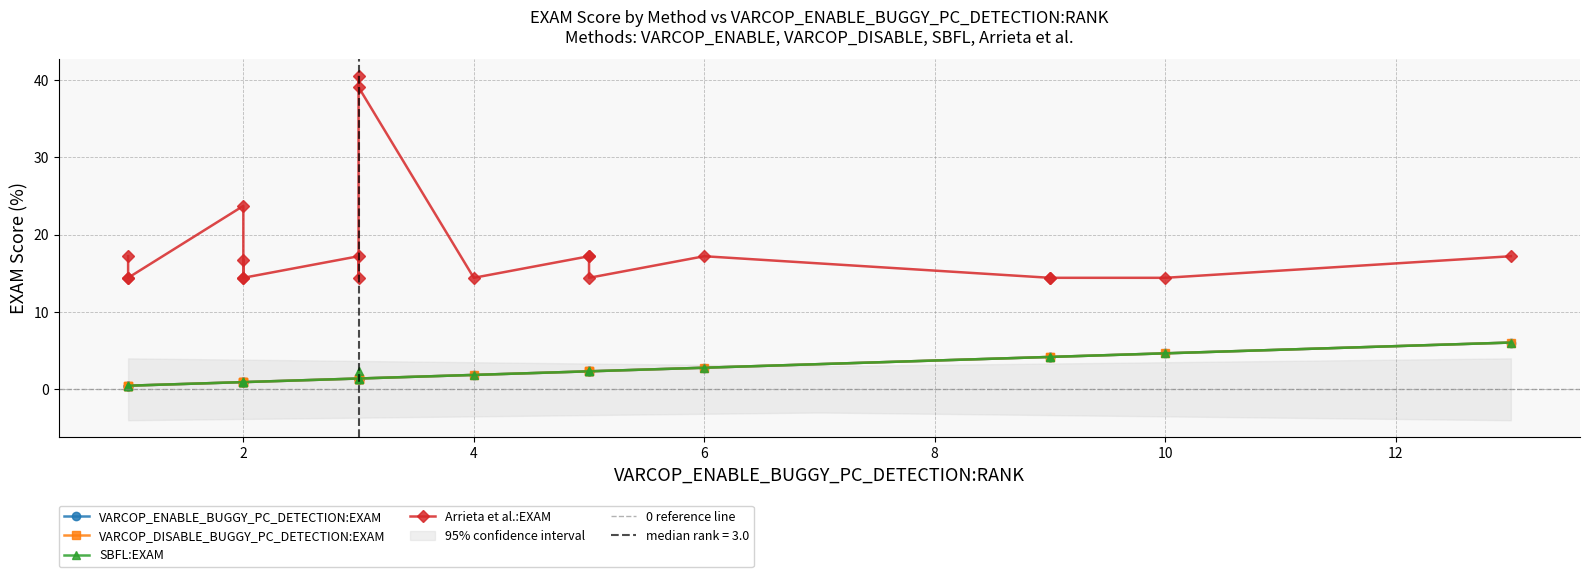

What is the maximum value for Arrieta et al.:EXAM?

40.5